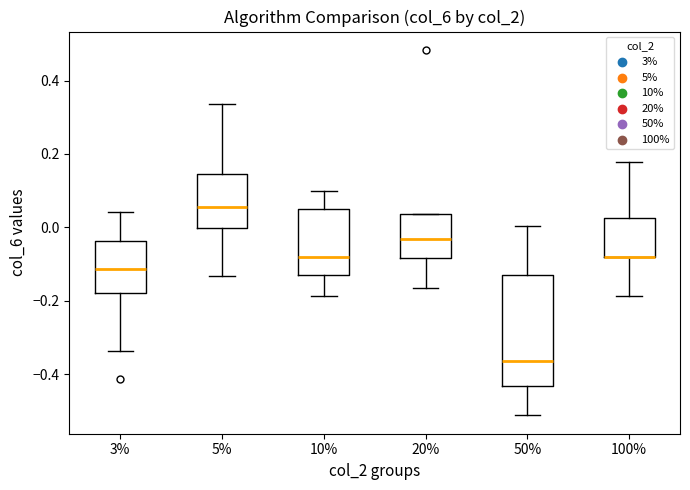

Reading left to right, read every box against the y-axis: the position of its median line, the range the box covers, and the ends of its whiskers. The values are not printed on the chart, so give them approximately, as read against the axis.

3%: median -0.12, box -0.18 to -0.04, whiskers -0.34 to 0.04
5%: median 0.06, box 0.00 to 0.14, whiskers -0.14 to 0.34
10%: median -0.08, box -0.12 to 0.06, whiskers -0.18 to 0.10
20%: median -0.04, box -0.08 to 0.04, whiskers -0.16 to 0.04
50%: median -0.36, box -0.44 to -0.14, whiskers -0.52 to 0.00
100%: median -0.08 (drawn on the box's lower edge), box -0.08 to 0.02, whiskers -0.18 to 0.18